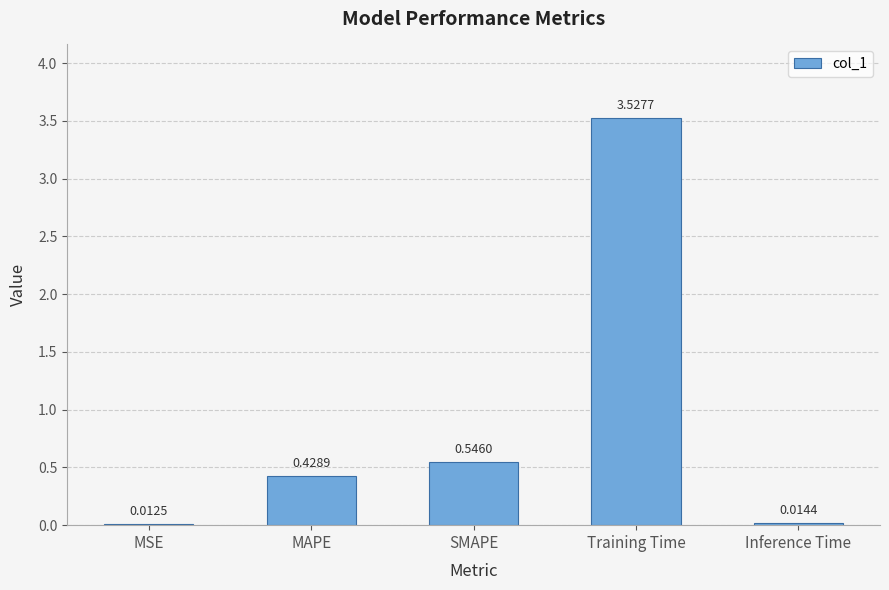

Does the chart contain any negative values?

No